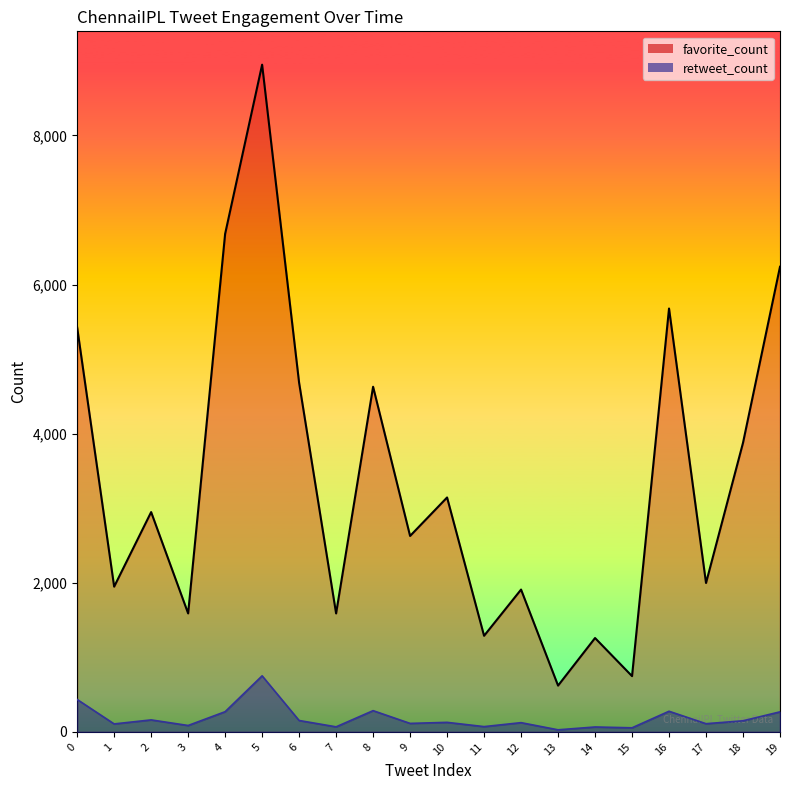

What are all the series names shown in the legend?

favorite_count, retweet_count